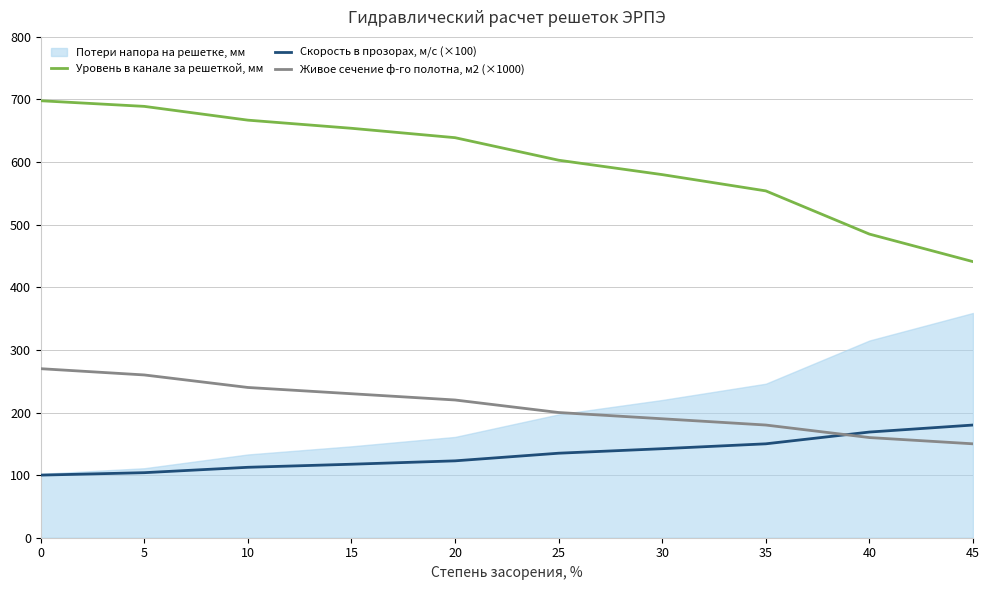

After their last crossing, which series has the higher values: Скорость в прозорах, м/с (×100) or Живое сечение ф-го полотна, м2 (×1000)?

Скорость в прозорах, м/с (×100)